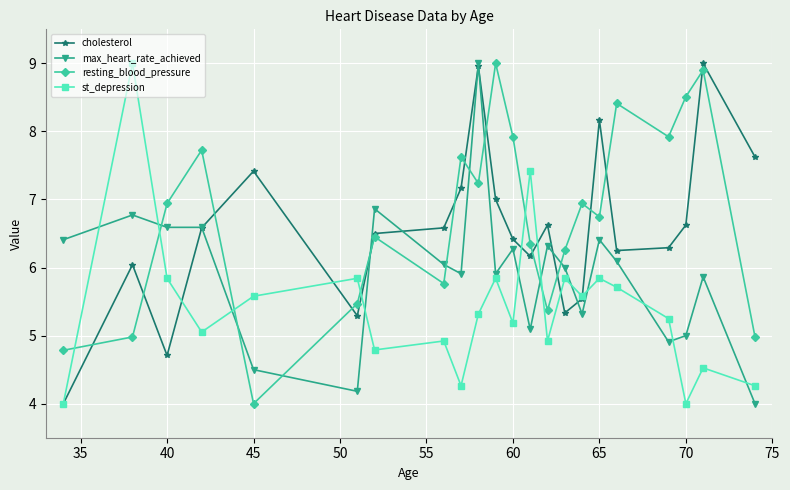

True or false: st_depression and max_heart_rate_achieved intersect in this chart.

True